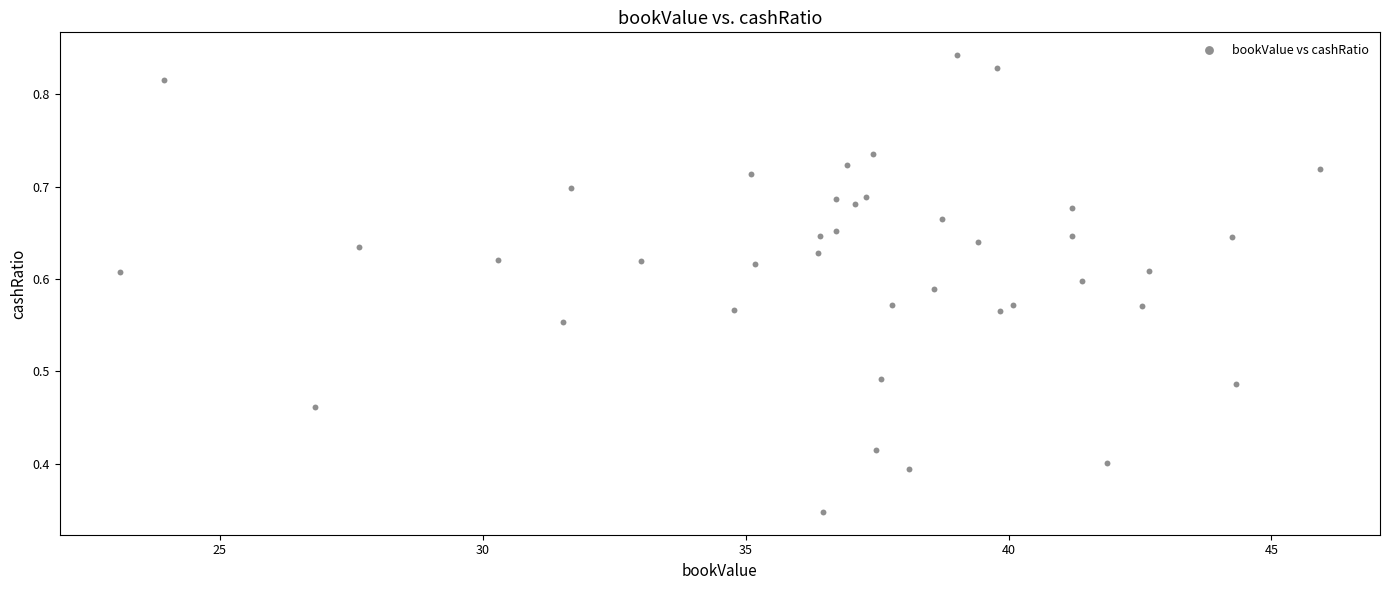

What is the range of X values (max minus min)?

22.8